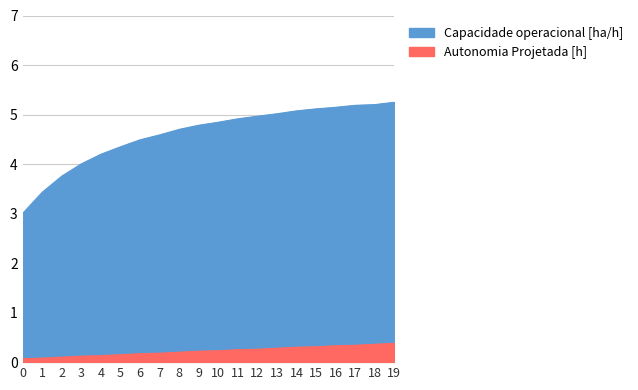

List the series in order of their peak value, lowest first.

Autonomia Projetada [h], Capacidade operacional [ha/h]